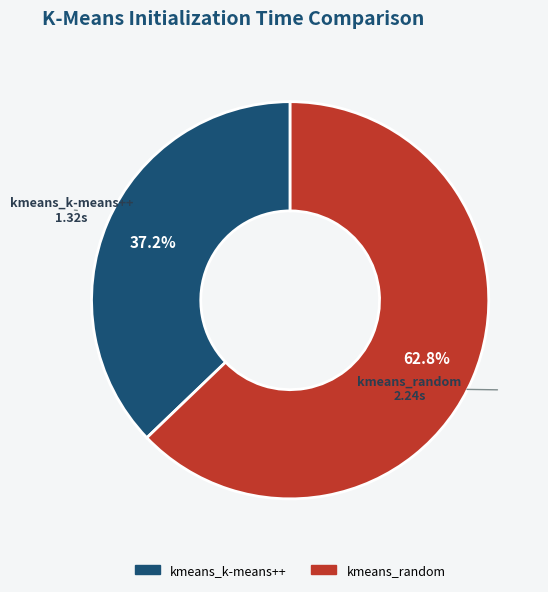

To the nearest percent, what is the combined percentage of kmeans_random and kmeans_k-means++?

100%